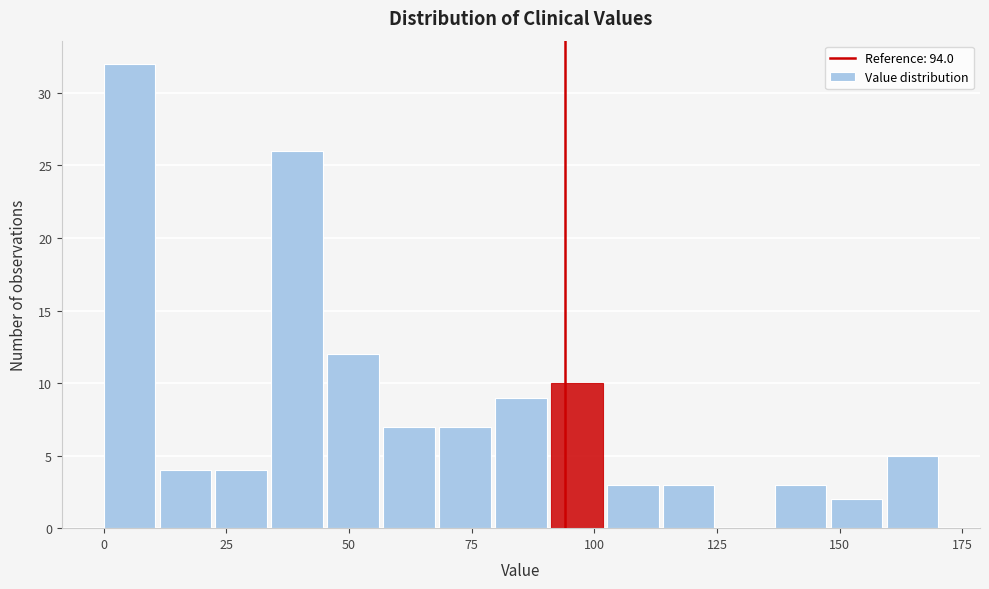

Read against the x-axis, roughly where is the centre of the tallest bar?

5